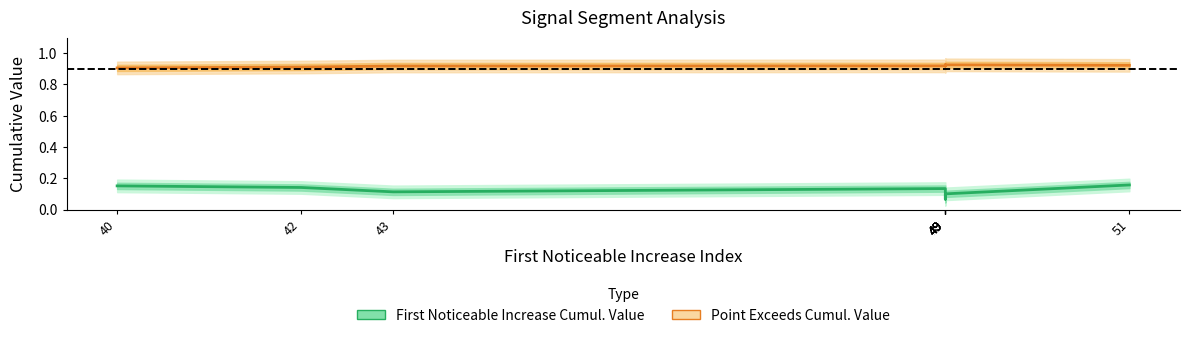

Reading left to right, list all the values displayed in this chart.

First Noticeable Increase Cumul. Value: 0.2	0.1	0.1	0.1	0.1	0.1	0.1	0.1	0.1	0.2
Point Exceeds Cumul. Value: 0.9	0.9	0.9	0.9	0.9	0.9	0.9	0.9	0.9	0.9